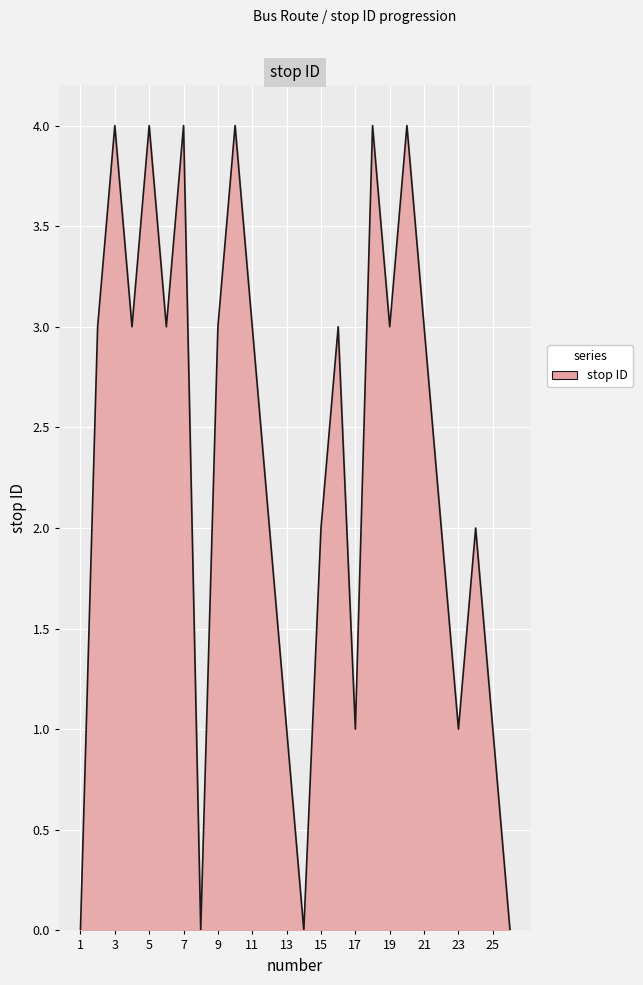

What is the greatest value displayed?

4